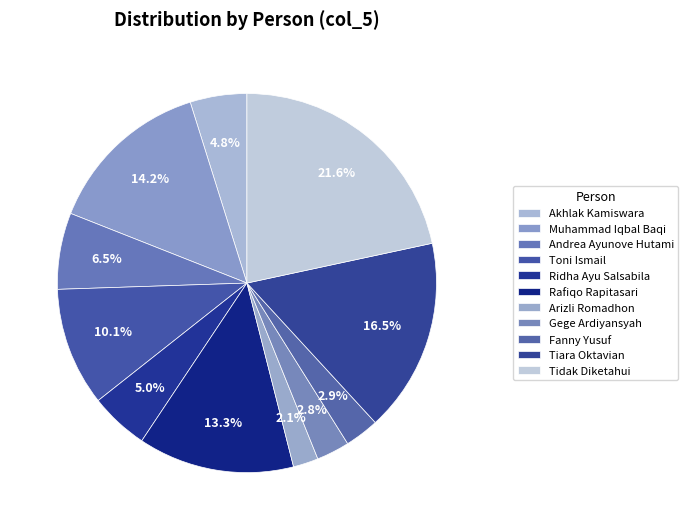

Rank the categories by value from lowest to highest.

Arizli Romadhon, Gege Ardiyansyah, Fanny Yusuf, Akhlak Kamiswara, Ridha Ayu Salsabila, Andrea Ayunove Hutami, Toni Ismail, Rafiqo Rapitasari, Muhammad Iqbal Baqi, Tiara Oktavian, Tidak Diketahui